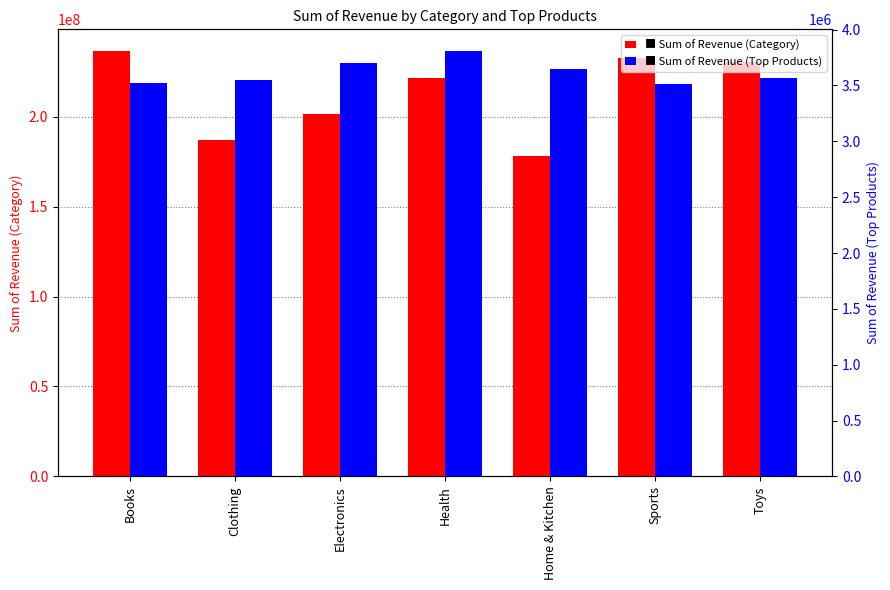

Count the number of data series in this chart.

2